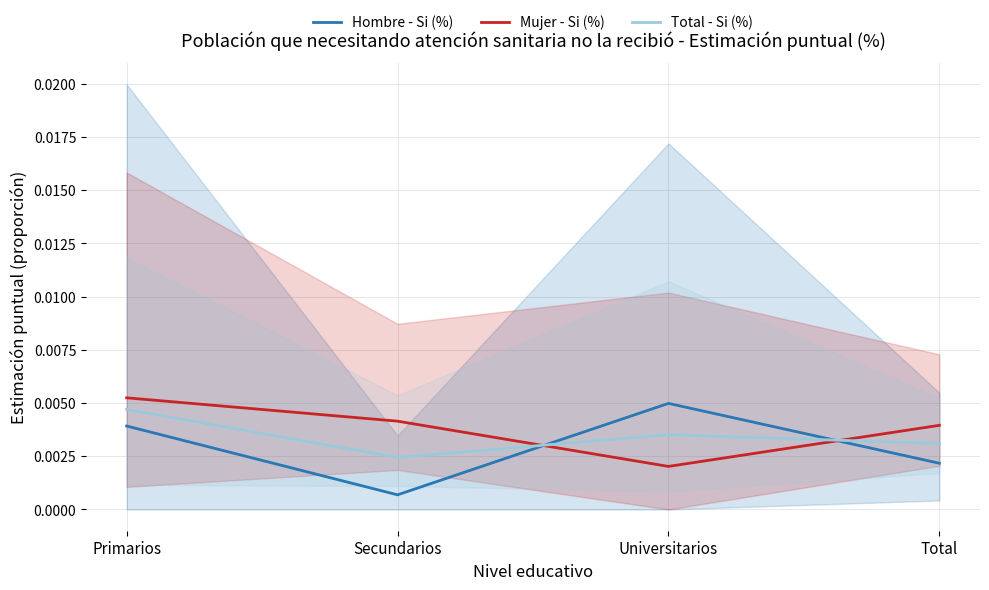

What position from the right is Primarios?

4